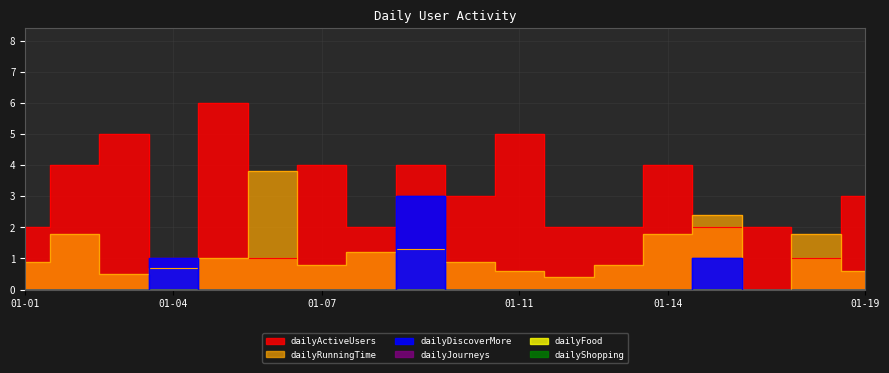

True or false: dailyActiveUsers has more than 0 points higher than both neighbors.

True